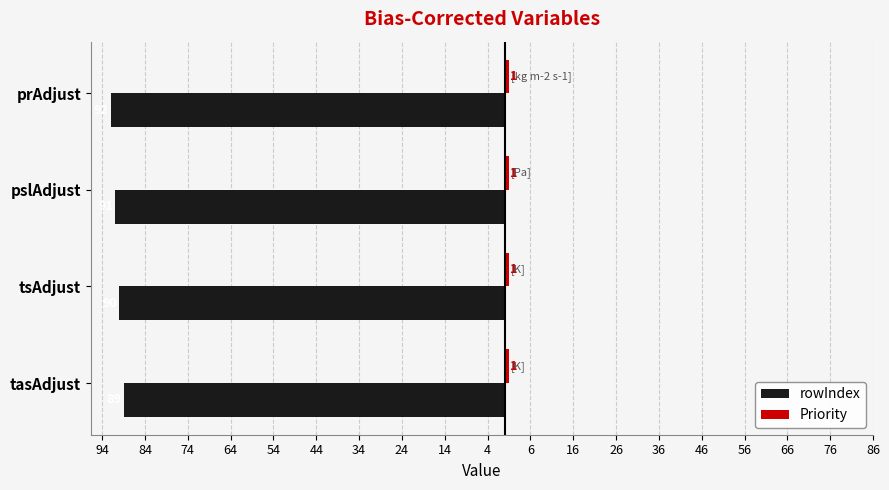

Are the bars horizontal?

Yes